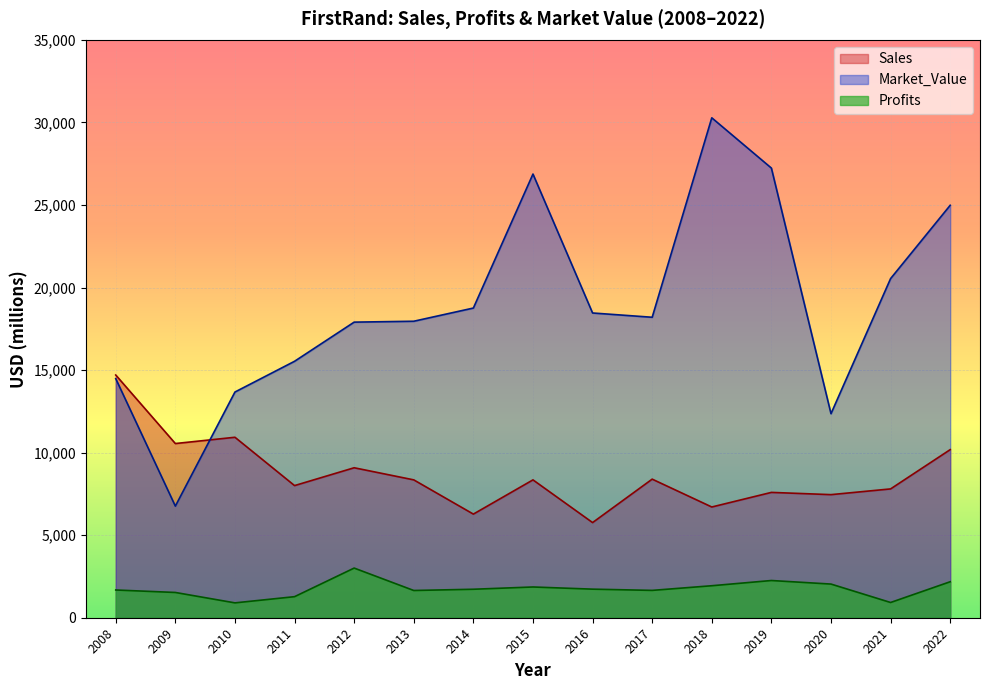

The Sales series shows 10181.0 at 2022. True or false?

True